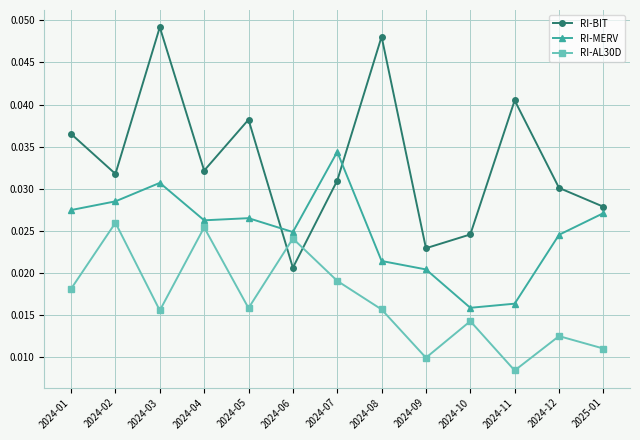

True or false: RI-MERV has more than 1 interior local peaks.

True